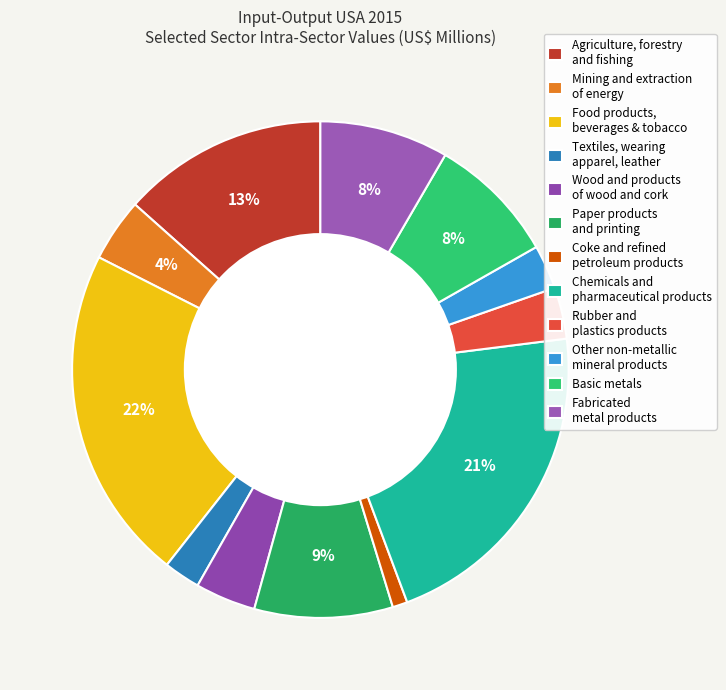

Count the number of slices in the pie.

12